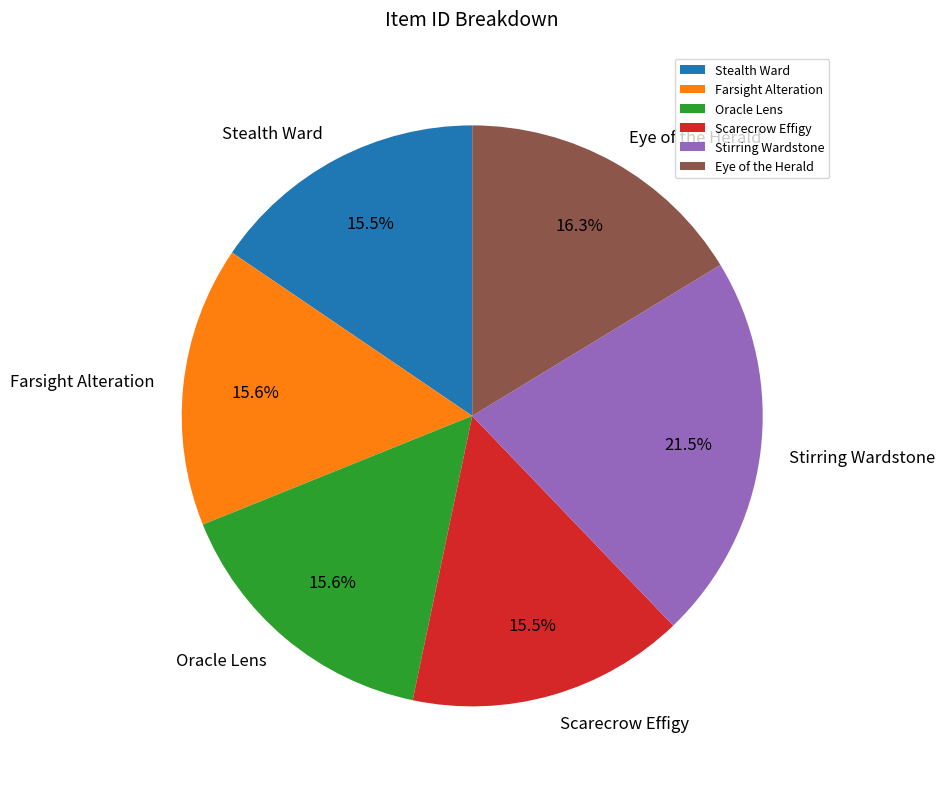

Count the number of slices in the pie.

6